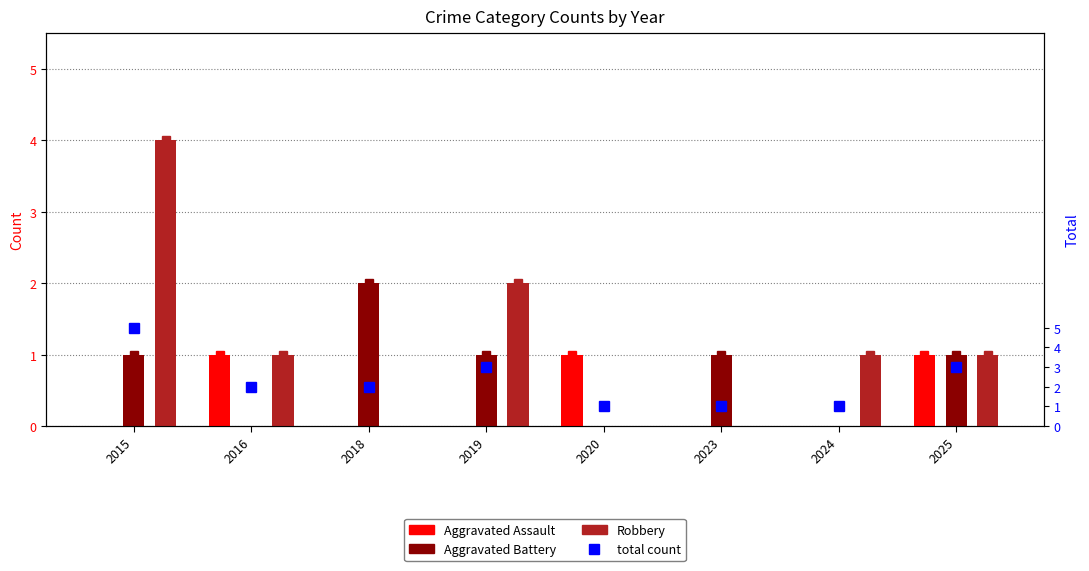

What are all the series names shown in the legend?

Aggravated Assault, Aggravated Battery, Robbery, total count